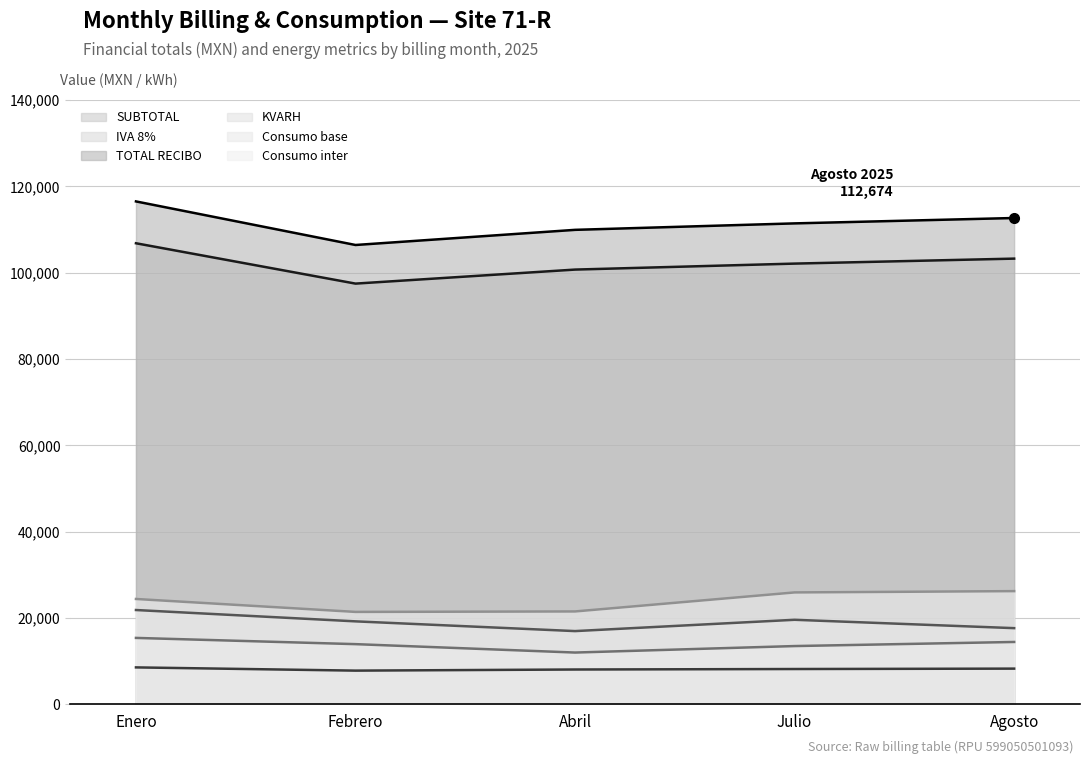

What are all the series names shown in the legend?

SUBTOTAL, IVA 8%, TOTAL RECIBO, KVARH, Consumo base, Consumo inter